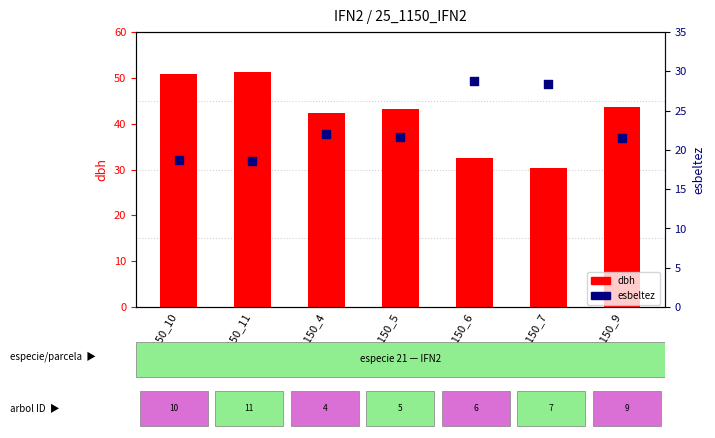

Is the value of esbeltez at 25_1150_7 greater than the value of dbh at 25_1150_7?

No